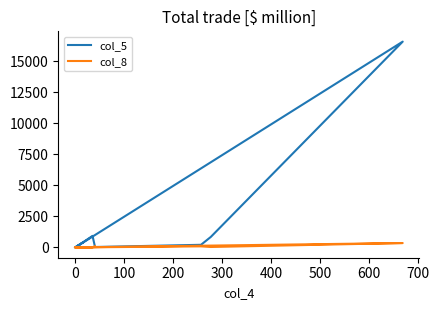

Which series has the largest range (max minus min)?

col_5